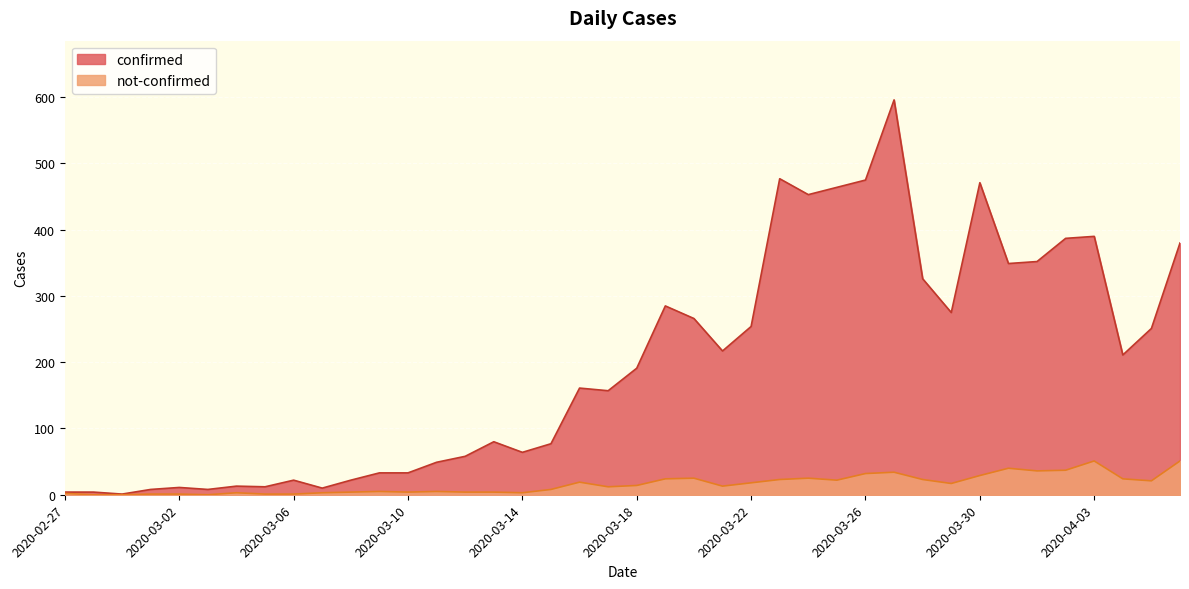

What are all the series names shown in the legend?

confirmed, not-confirmed